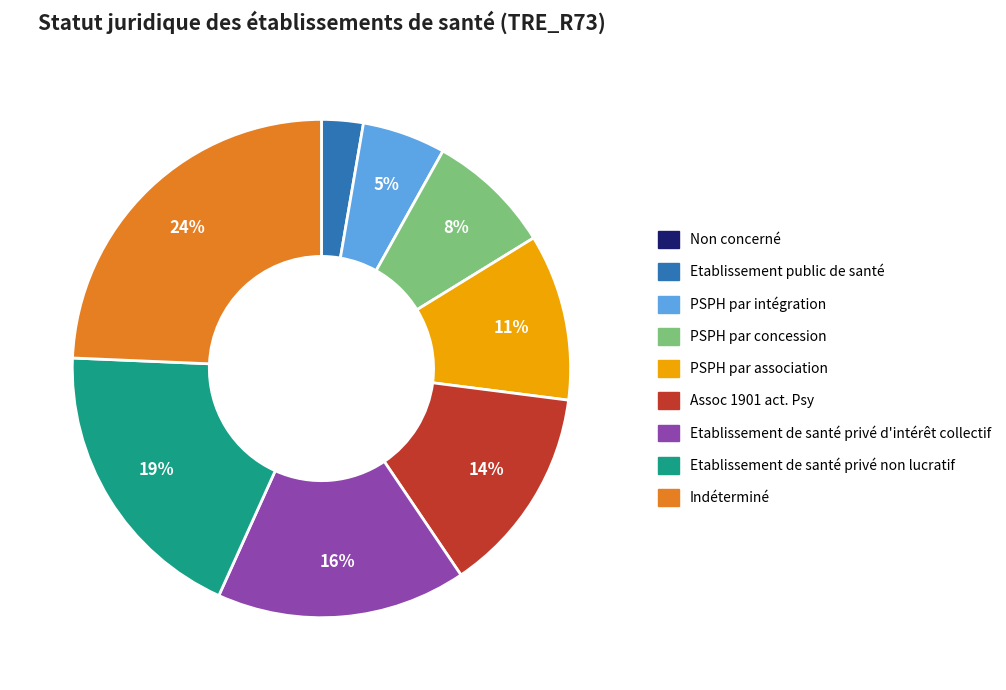

To the nearest percent, what is the combined percentage of Etablissement de santé privé non lucratif and Etablissement de santé privé d'intérêt collectif?

35%